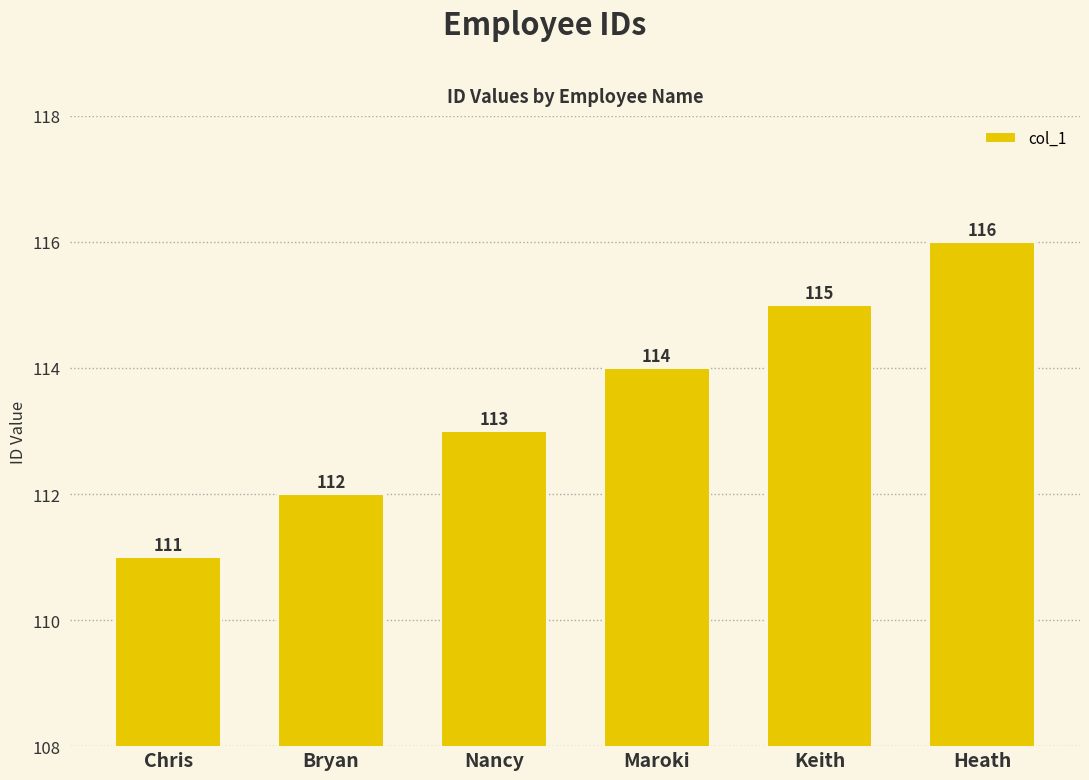

Which category has the lowest value across all series?

Chris